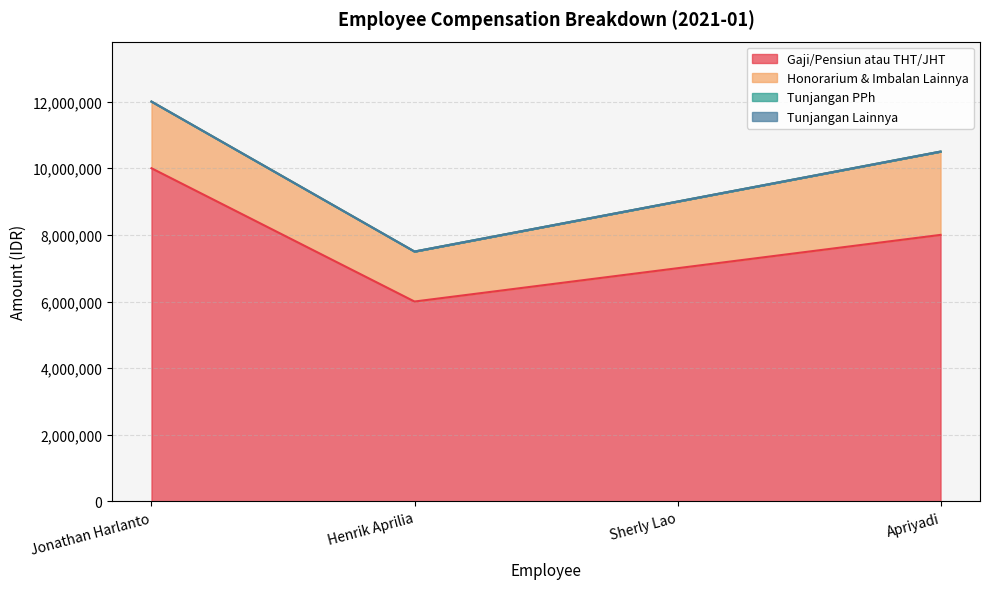

Rank the series at Sherly Lao from highest to lowest value.

Gaji/Pensiun atau THT/JHT, Honorarium & Imbalan Lainnya, Tunjangan PPh, Tunjangan Lainnya